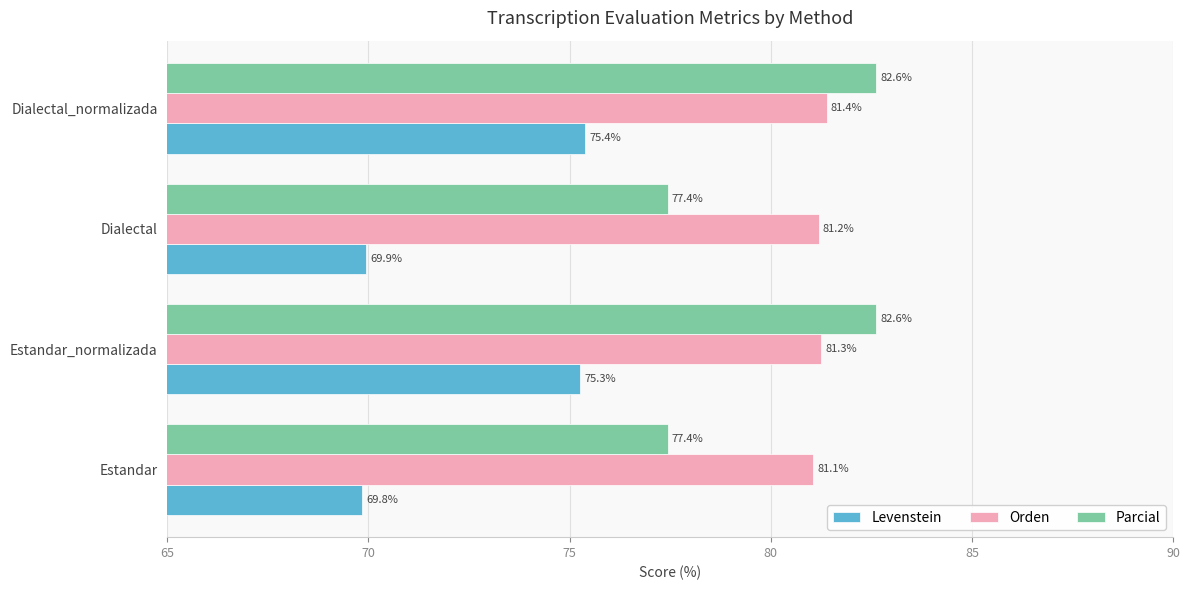

Which series has the largest range (max minus min)?

Levenstein